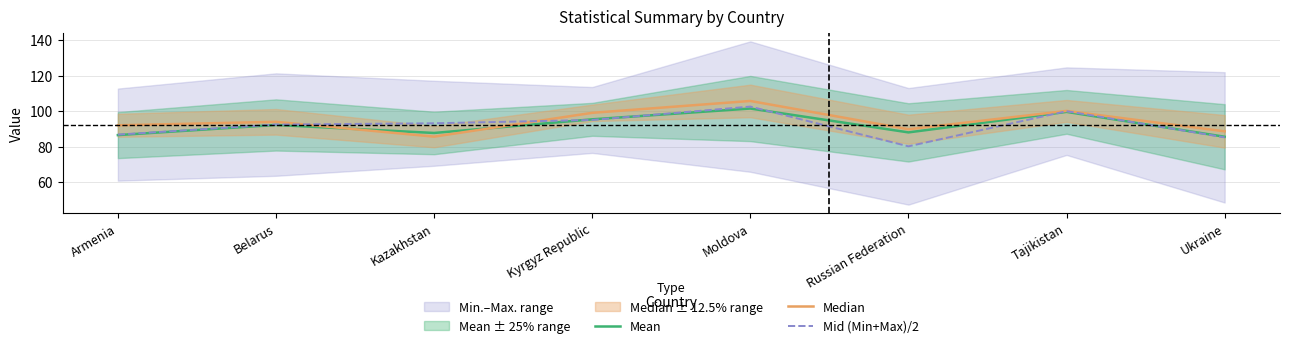

Is it true that Mid (Min+Max)/2 equals 139.1 at Ukraine?

False